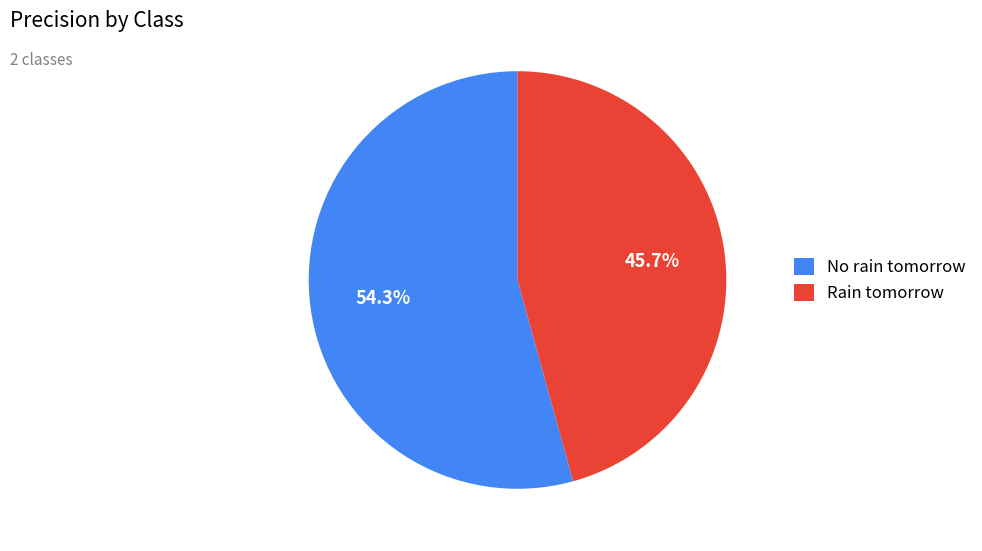

Count the number of slices in the pie.

2